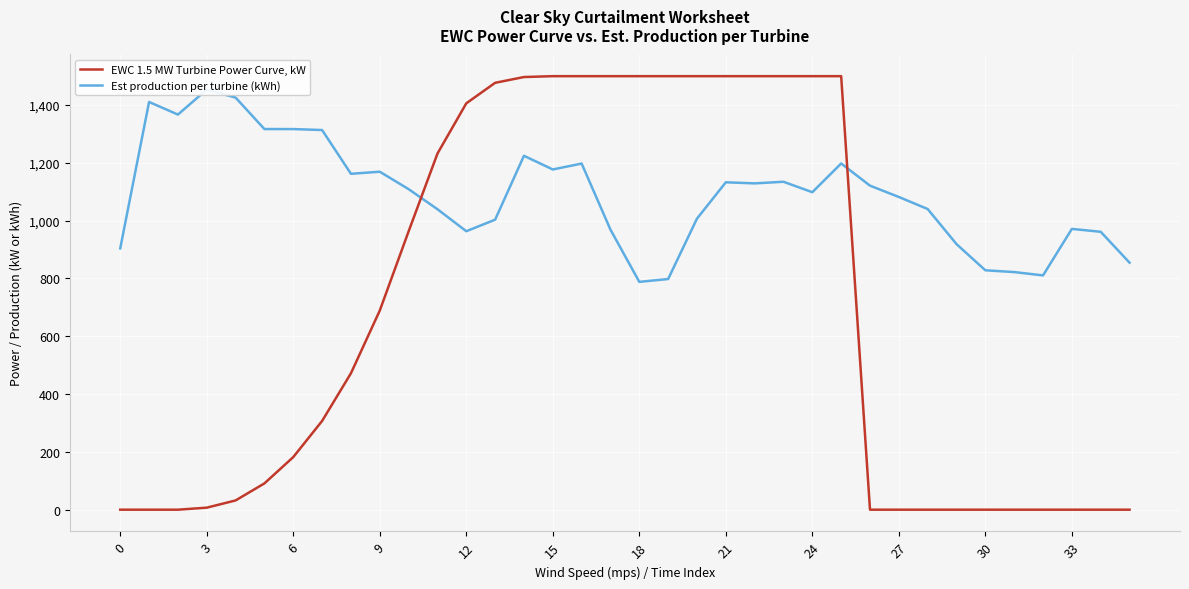

Is it true that Est production per turbine (kWh) equals 1003.4 at 13?

True